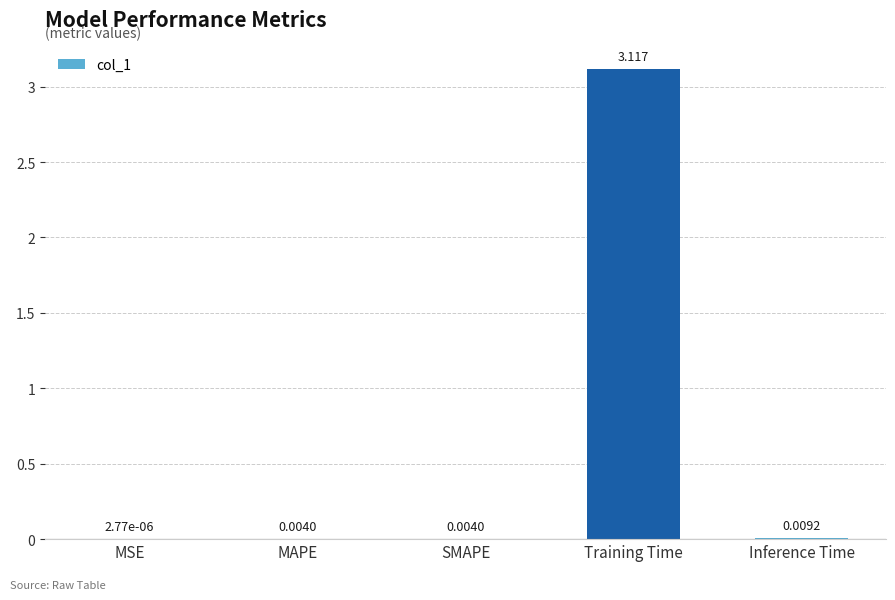

Are the bars horizontal?

No